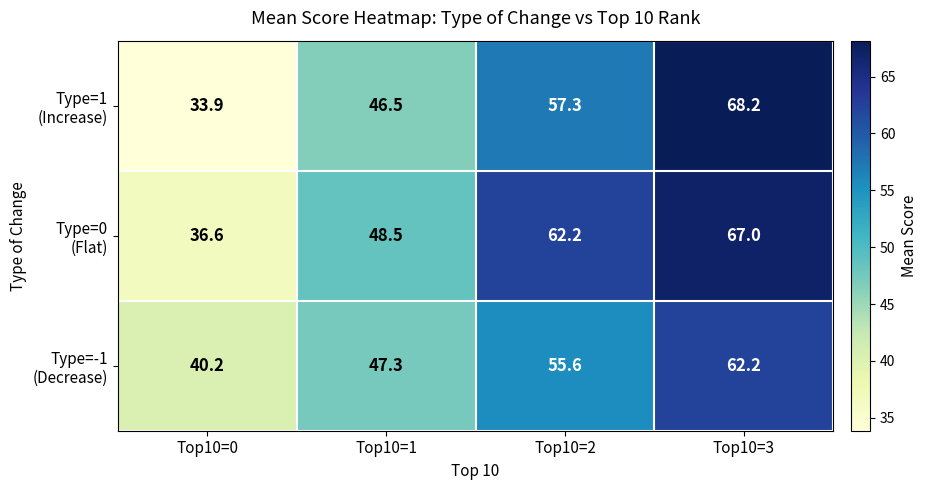

What is the difference between the highest and lowest values at Top10=3?

6.0